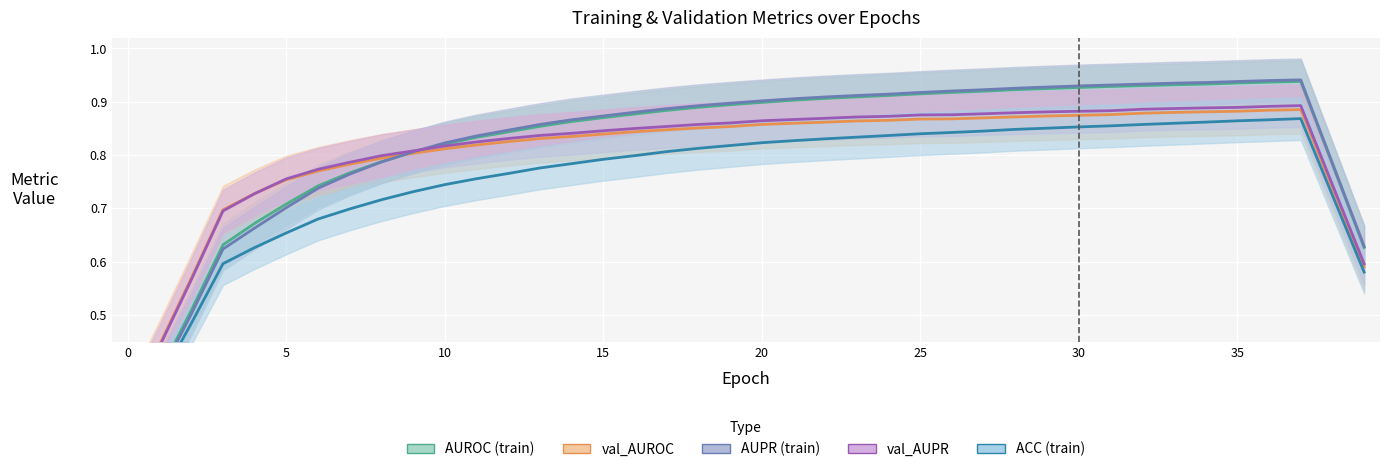

At which category does val_AUROC reach its first local peak?

37